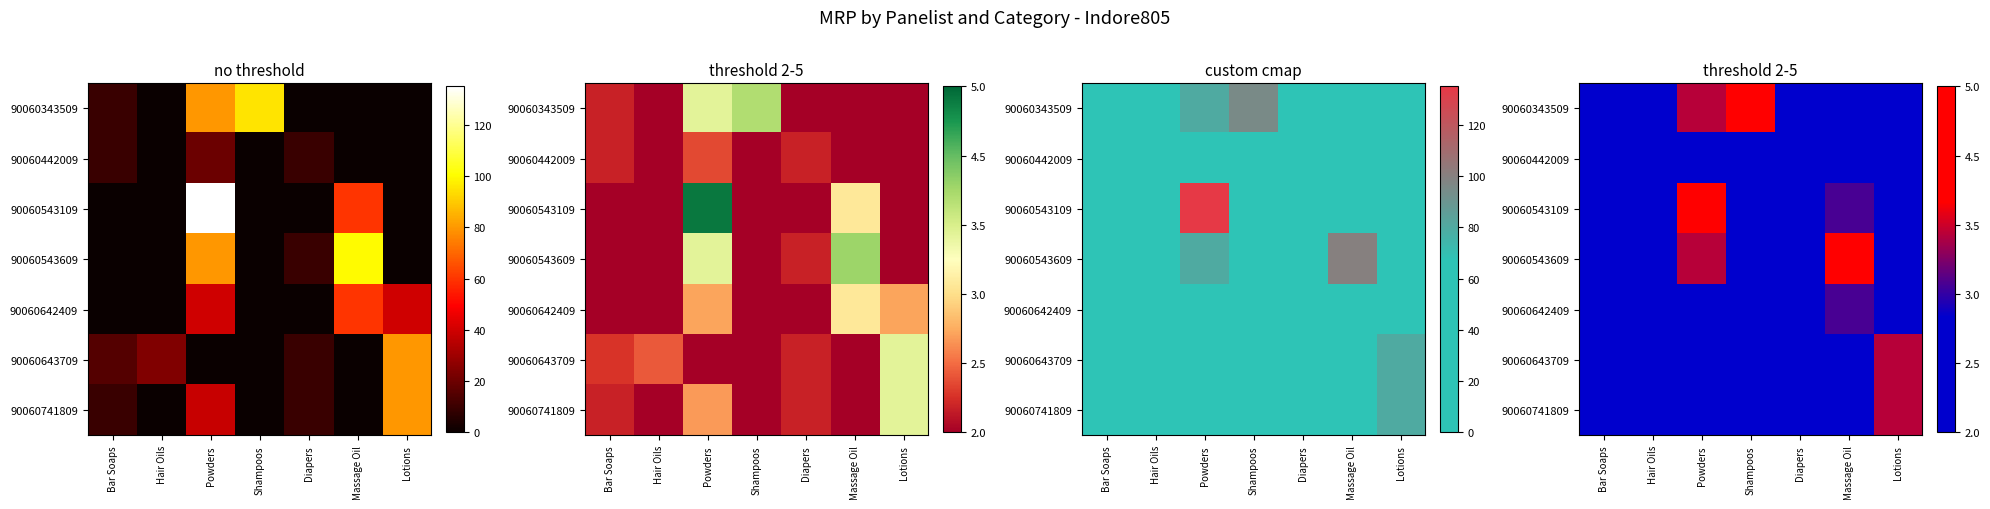

Is the value of 90060643709 at Lotions greater than the value of 90060442009 at Hair Oils?

Yes